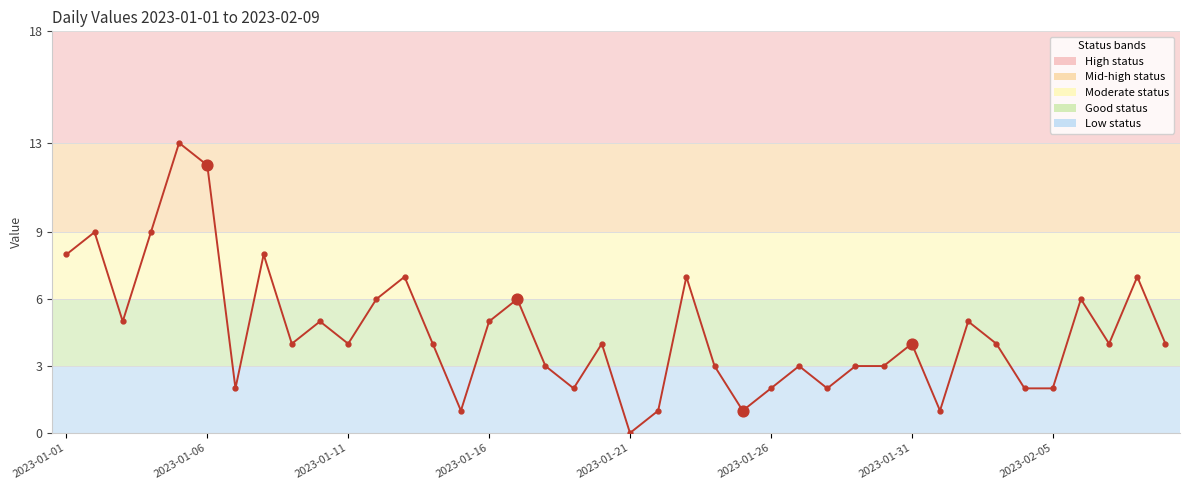

True or false: the data has more than 0 interior local peaks.

True